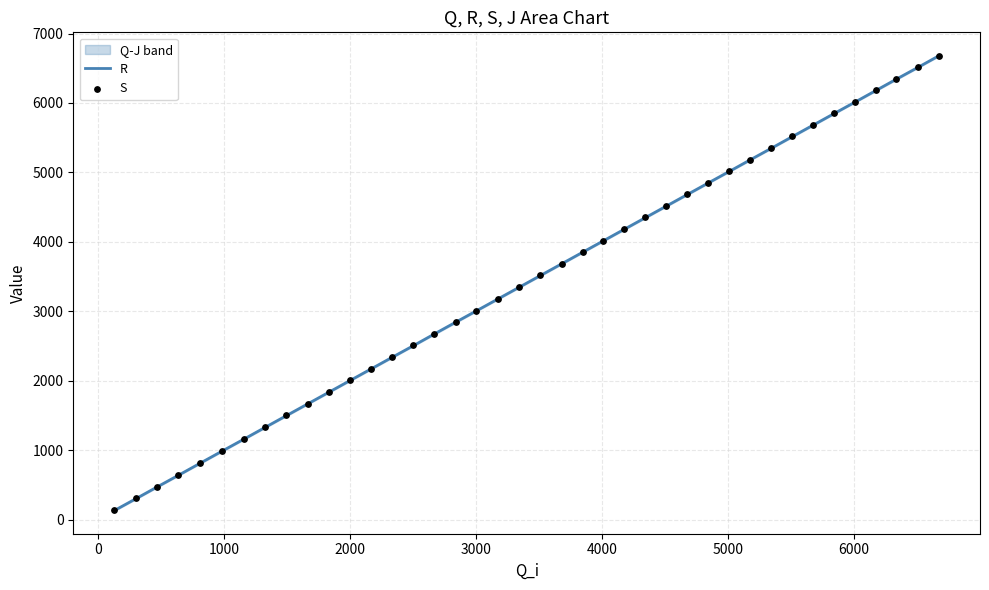

Which series contains the lowest Y value?

R